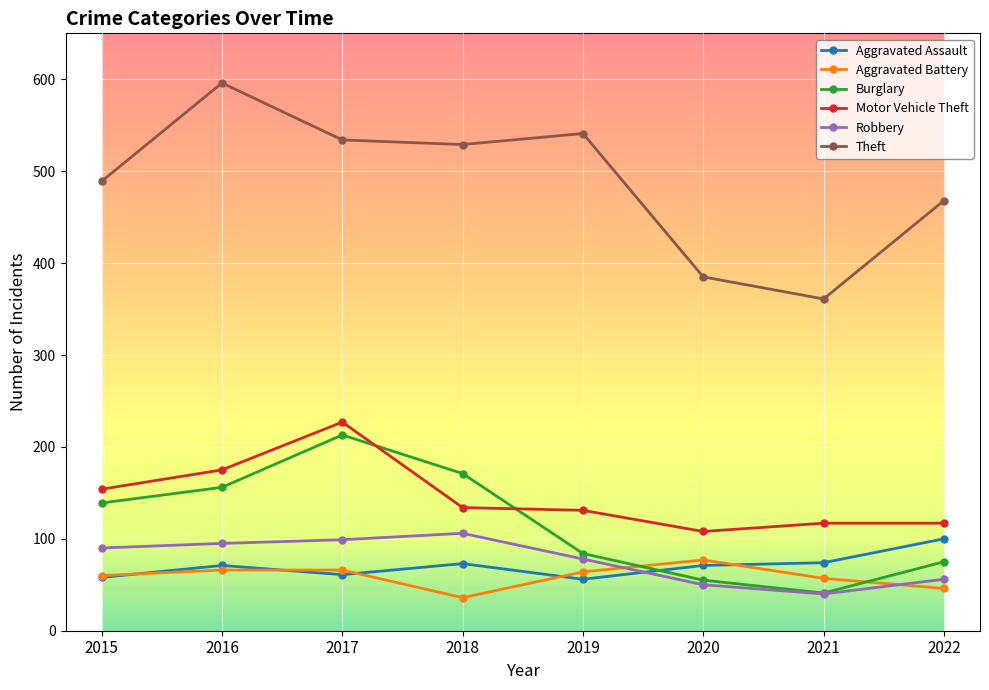

At which label does Aggravated Battery reach its peak?

2020